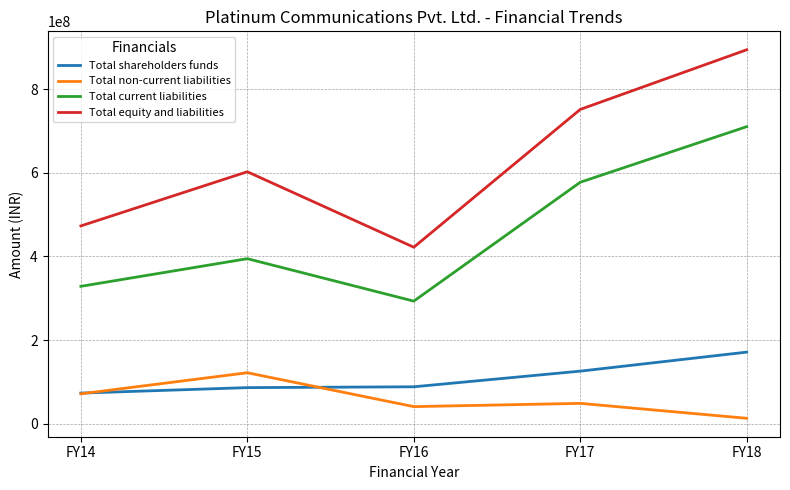

In Total non-current liabilities, how many points are lower than both neighbors (excluding endpoints)?

1